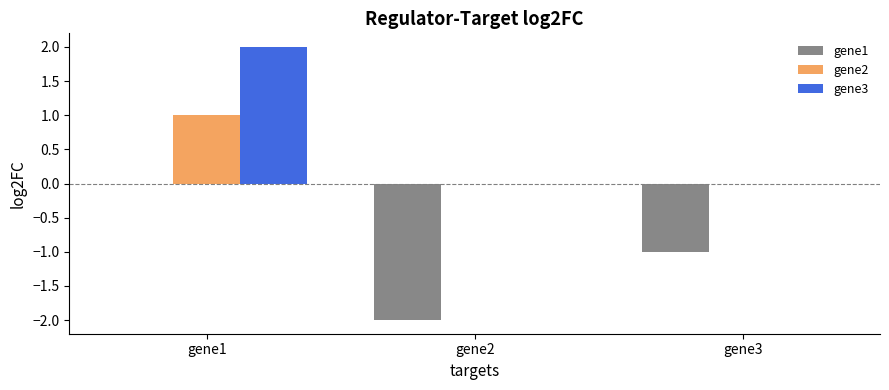

Reading left to right, list all the values displayed in this chart.

gene1: 0.0	-2.0	-1.0
gene2: 1.0	0.0	0.0
gene3: 2.0	0.0	0.0